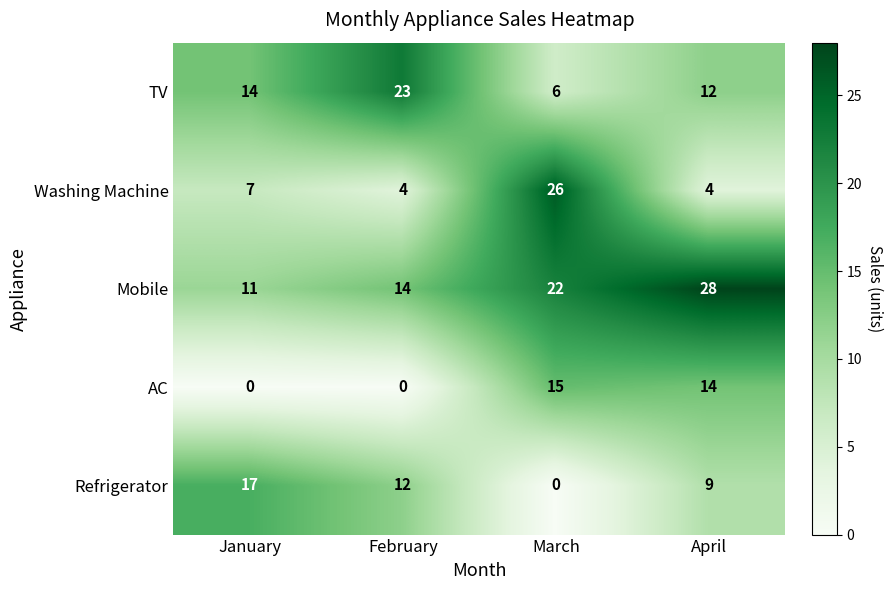

Reading right to left, extract all data points from this chart.

TV: April=12	March=6	February=23	January=14
Washing Machine: April=4	March=26	February=4	January=7
Mobile: April=28	March=22	February=14	January=11
AC: April=14	March=15	February=0	January=0
Refrigerator: April=9	March=0	February=12	January=17